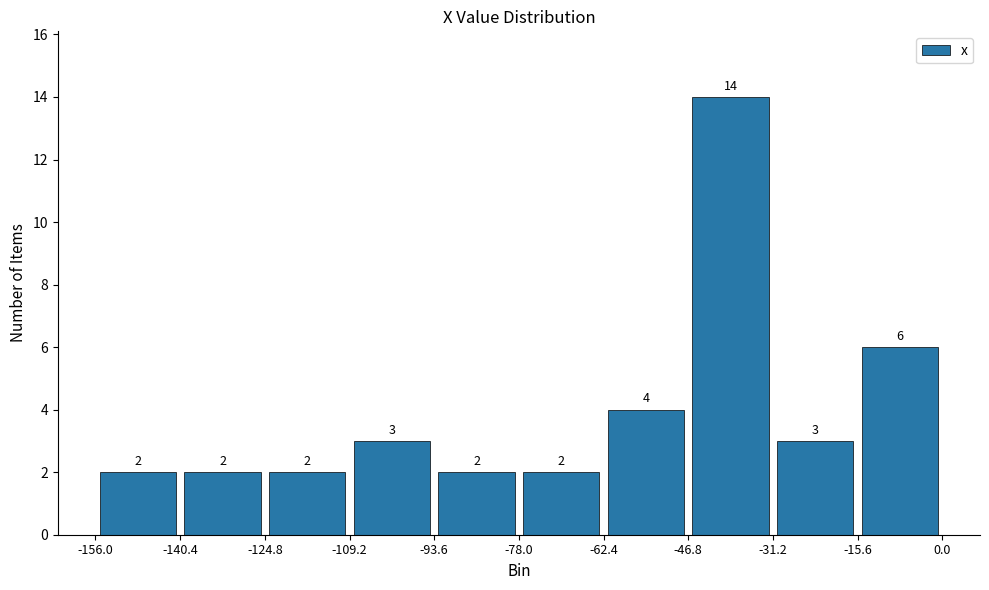

What is the height of the bar covering -62.4 to -46.8 on the x-axis?

4